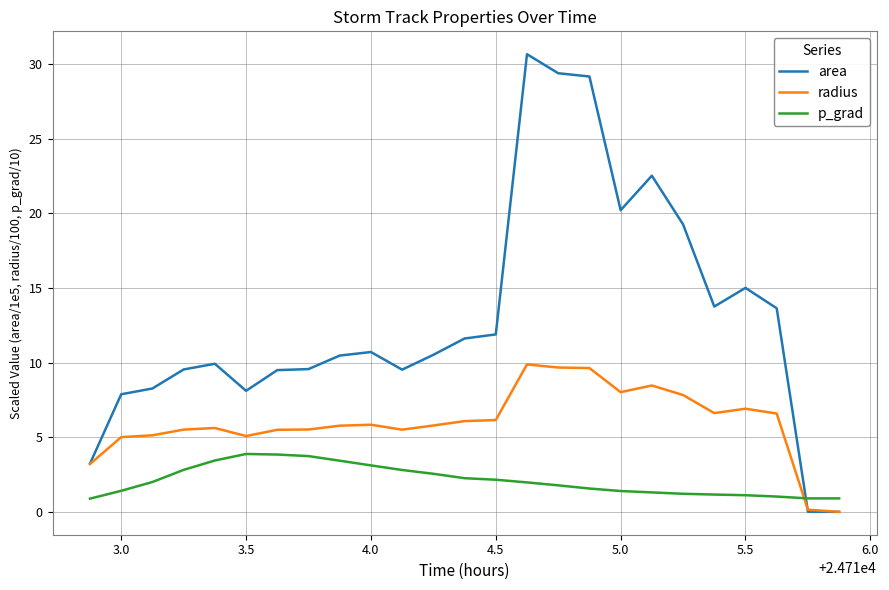

What is the greatest value displayed?

30.7